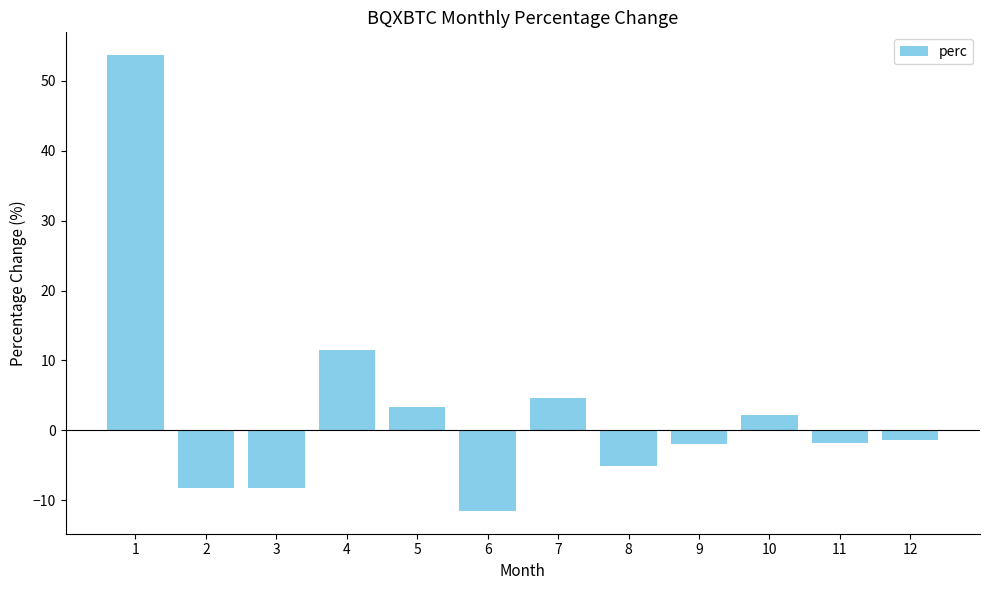

What is the value of the 12th bar from the left?

-1.4